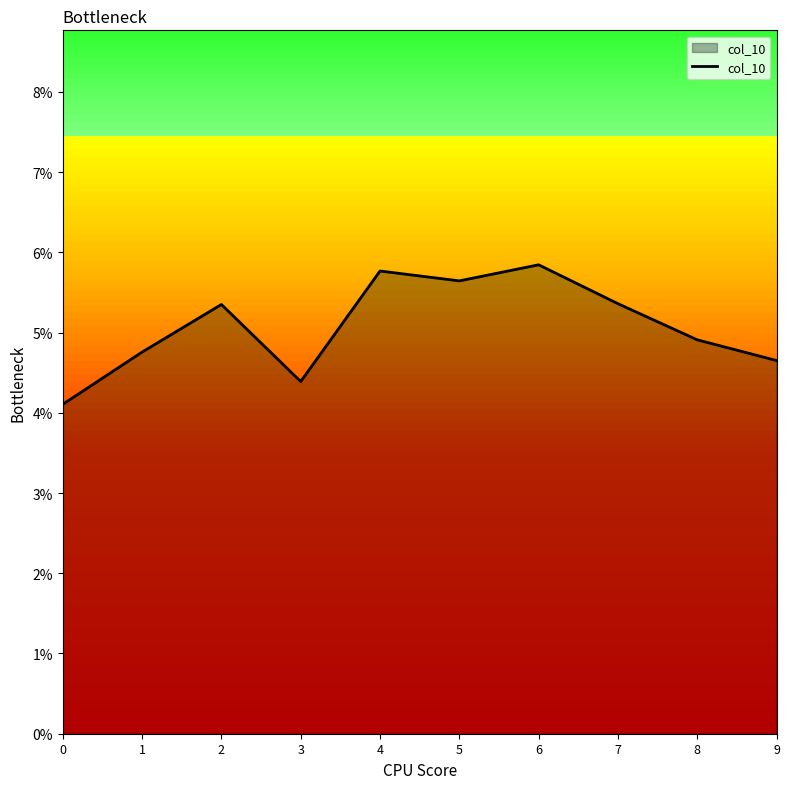

True or false: the data has more than 2 interior local peaks.

True